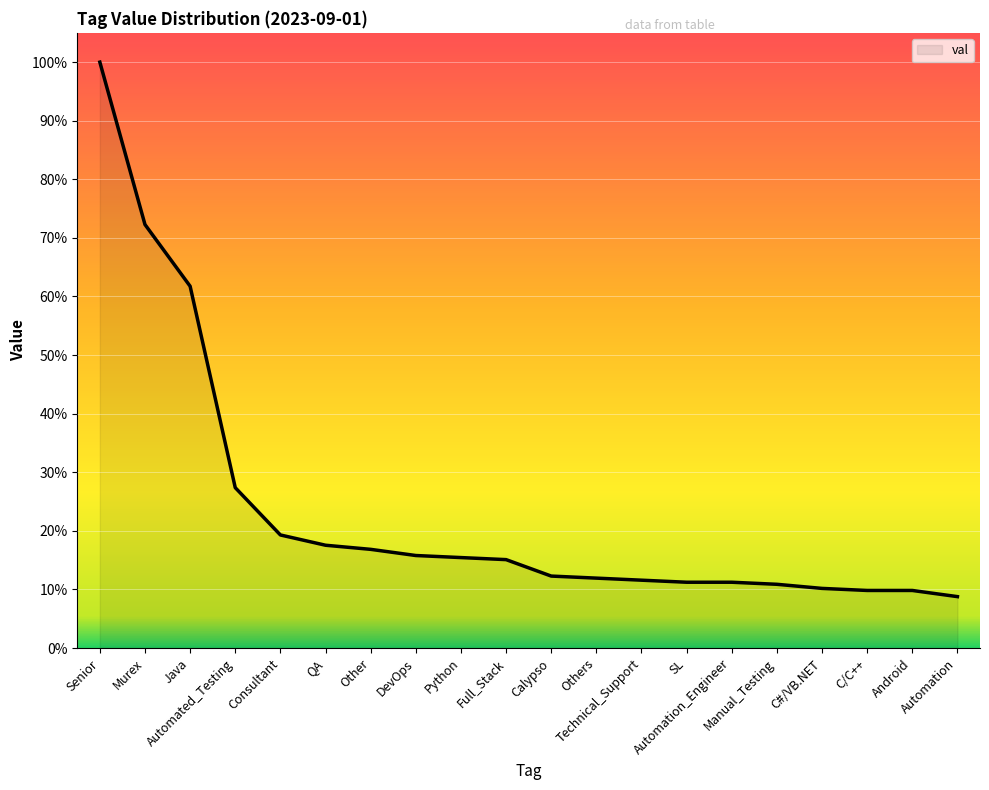

Read the value at Java.

0.6